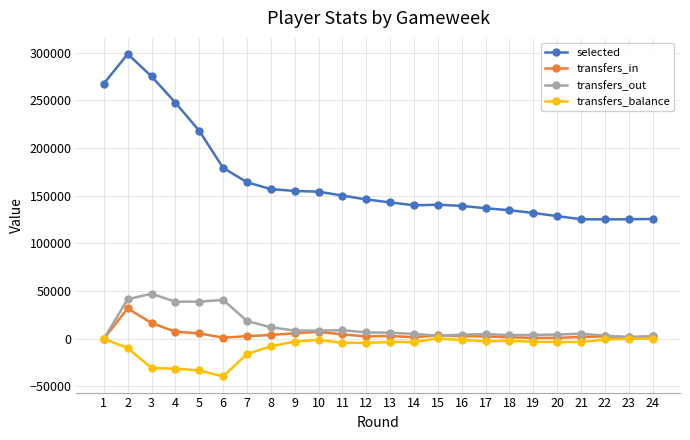

What is the sum of all transfers_in values?

113547